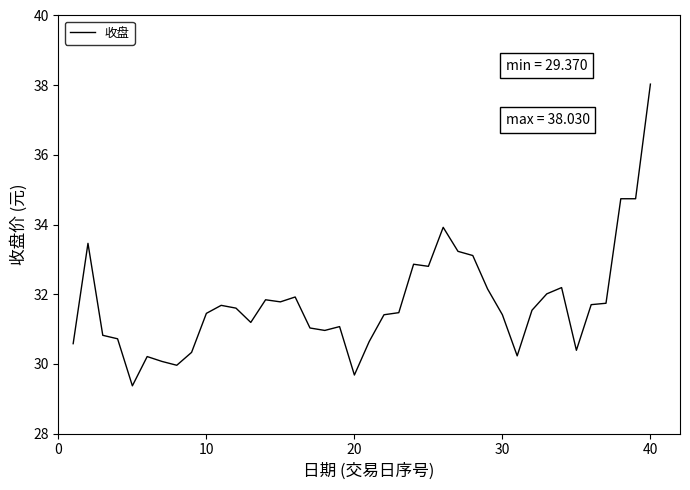

What is the difference between the maximum and minimum values?

8.7